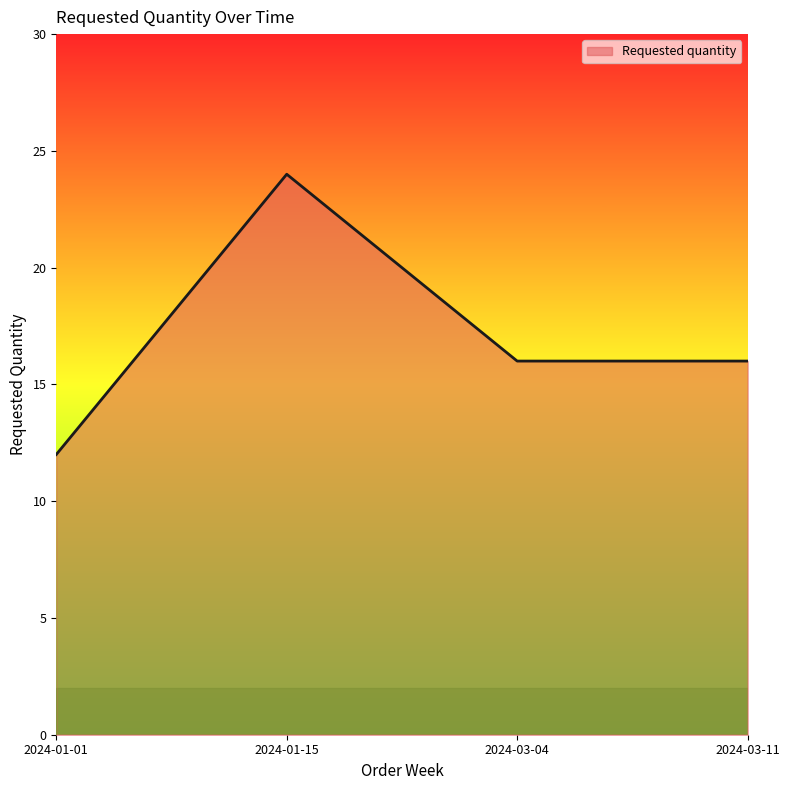

At which category does the chart reach its peak across all series?

2024-01-15